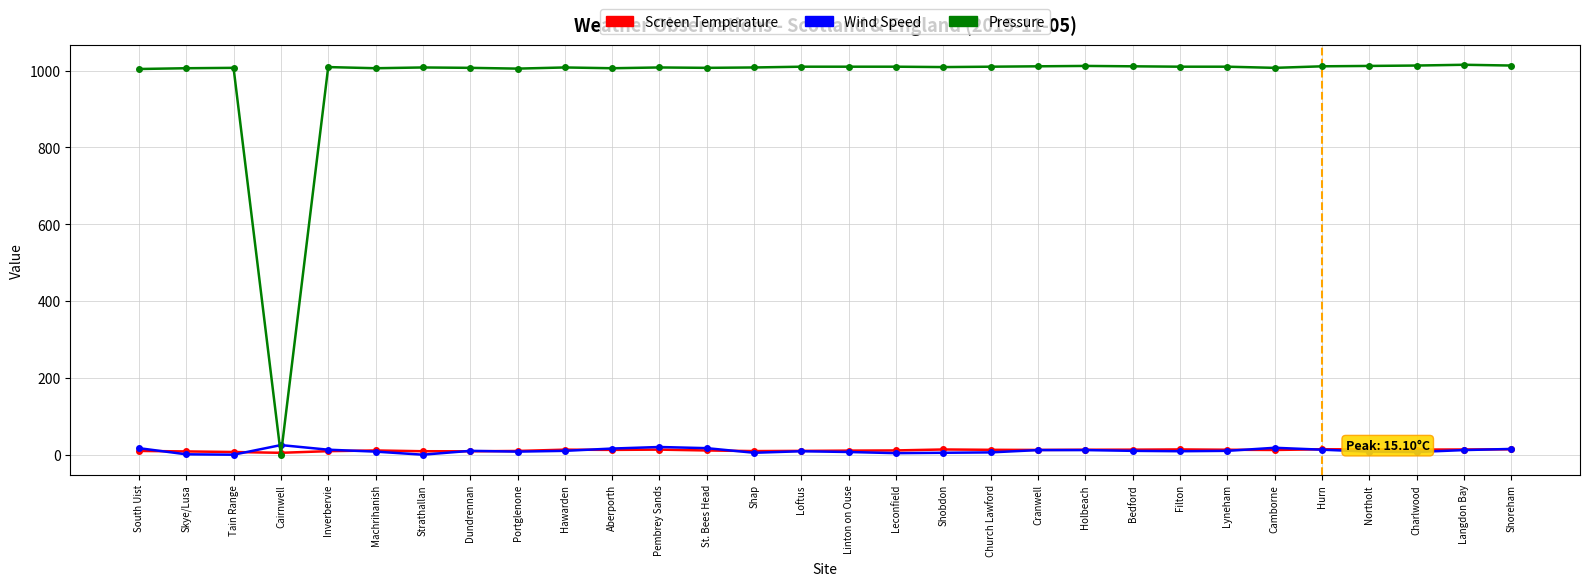

True or false: Wind Speed has more than 1 interior local peaks.

True